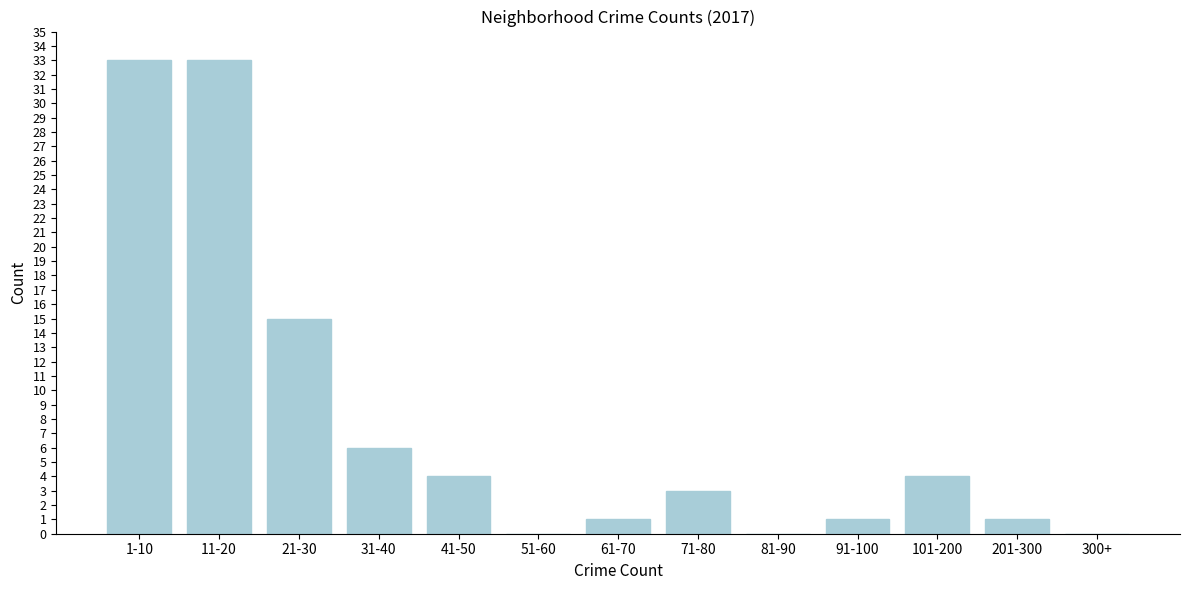

Reading left to right, extract all data points from this chart.

1-10=33	11-20=33	21-30=15	31-40=6	41-50=4	51-60=0	61-70=1	71-80=3	81-90=0	91-100=1	101-200=4	201-300=1	300+=0